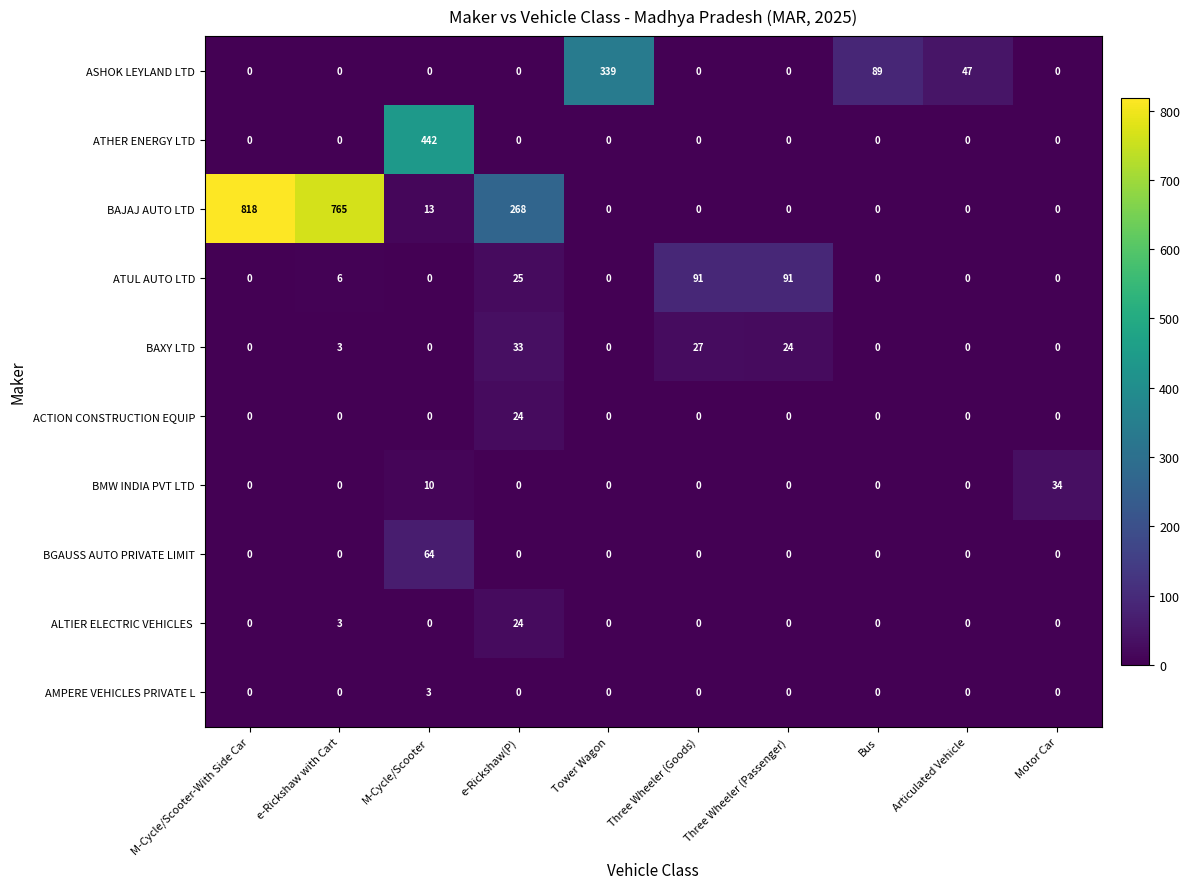

What is the sum of all ATHER ENERGY LTD values?

442